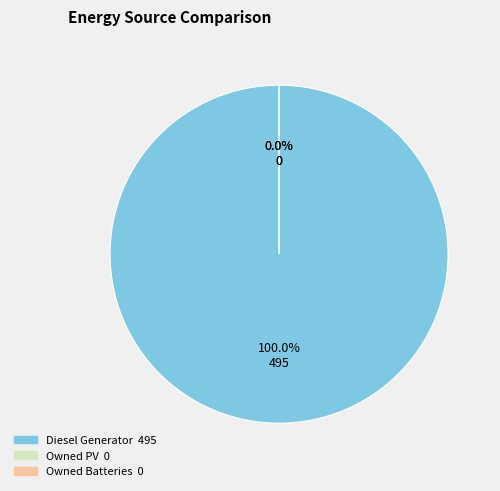

To the nearest percent, what portion does Diesel Generator represent?

100%